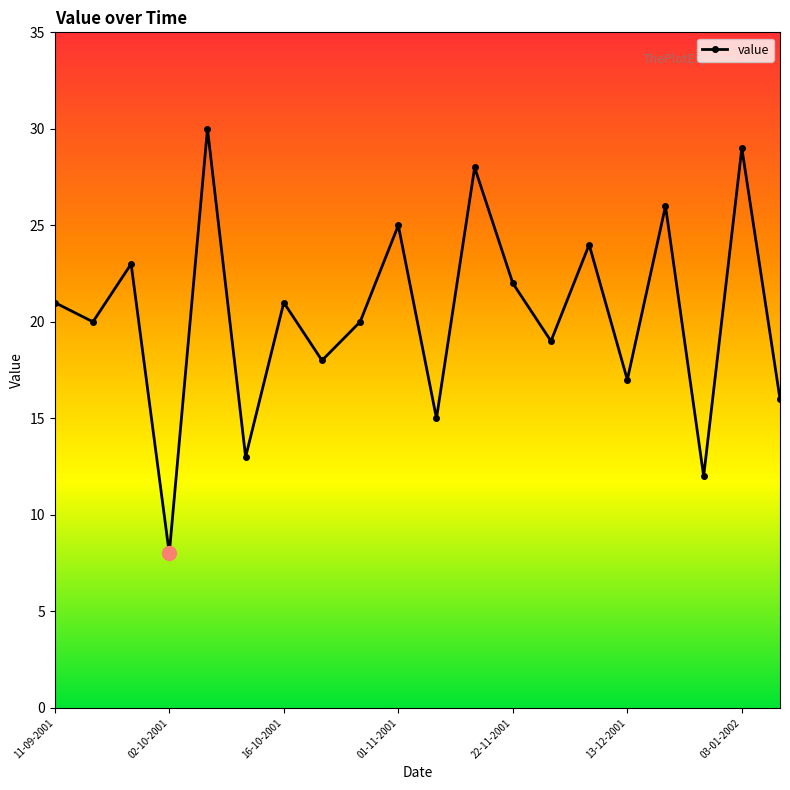

What is the smallest value displayed?

8